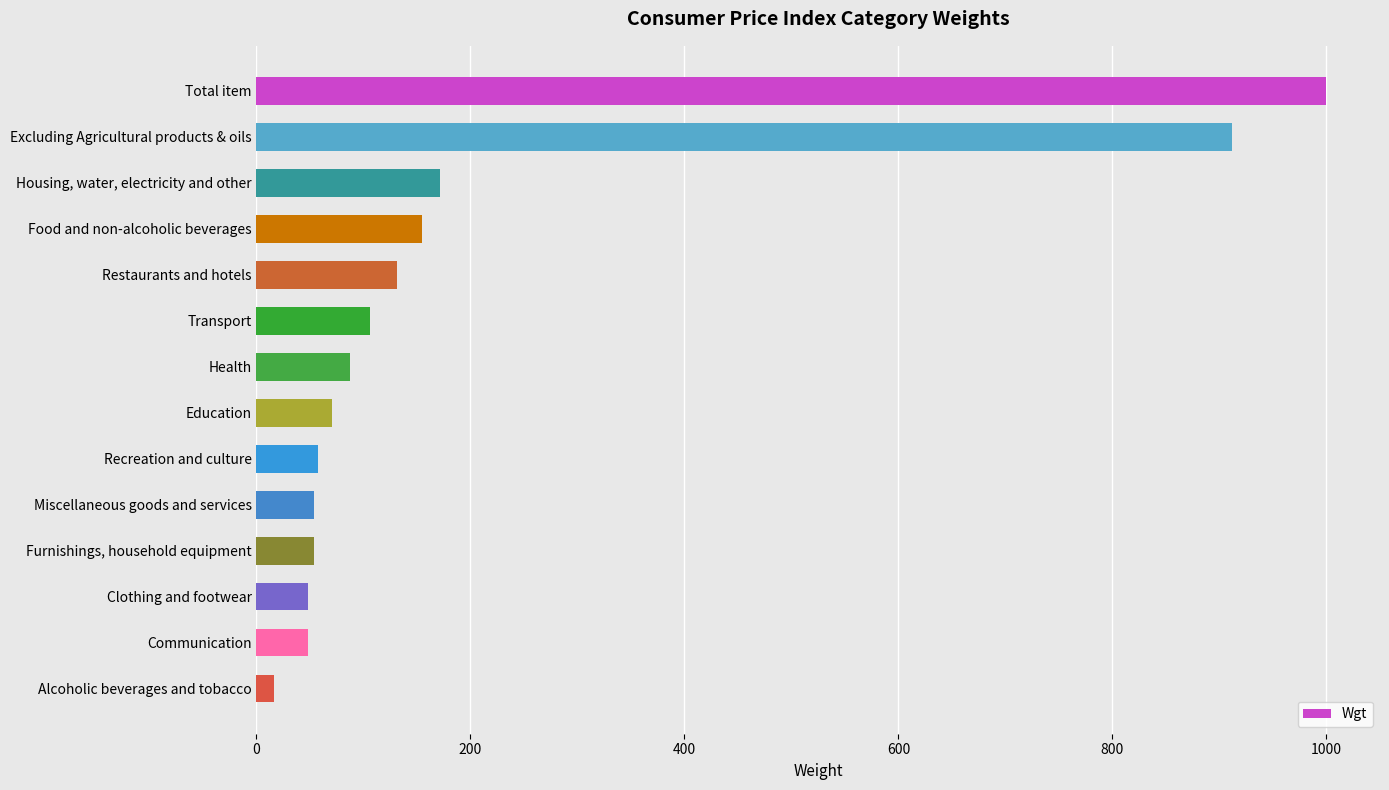

The value at Health is 87.2. True or false?

True